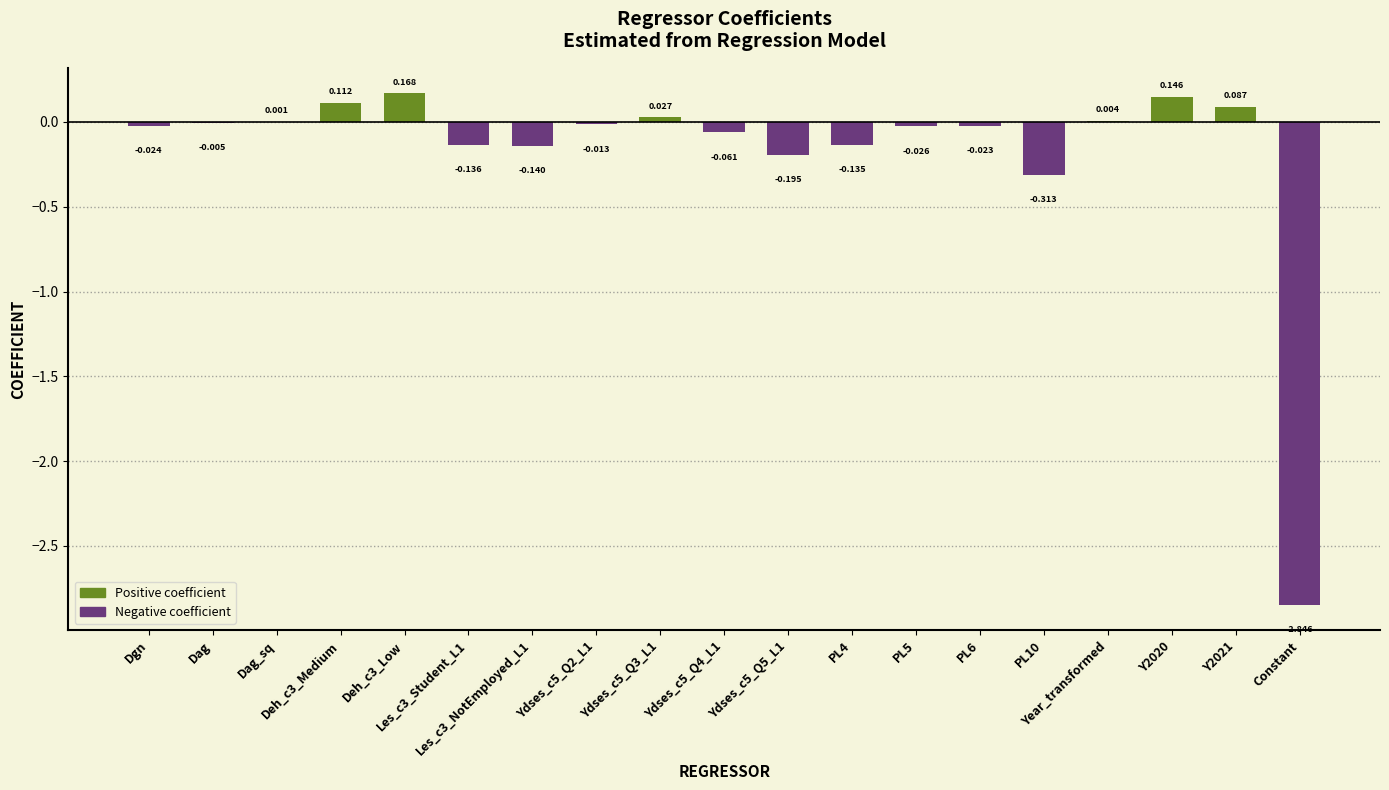

Reading left to right, what are all the values shown in this chart?

-0.0	-0.0	0.0	0.1	0.2	-0.1	-0.1	-0.0	0.0	-0.1	-0.2	-0.1	-0.0	-0.0	-0.3	0.0	0.1	0.1	-2.8